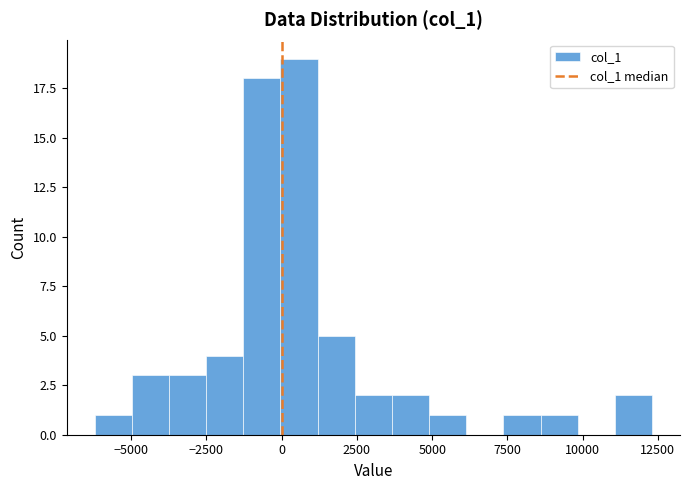

Read against the x-axis, roughly where is the centre of the tallest bar?

500